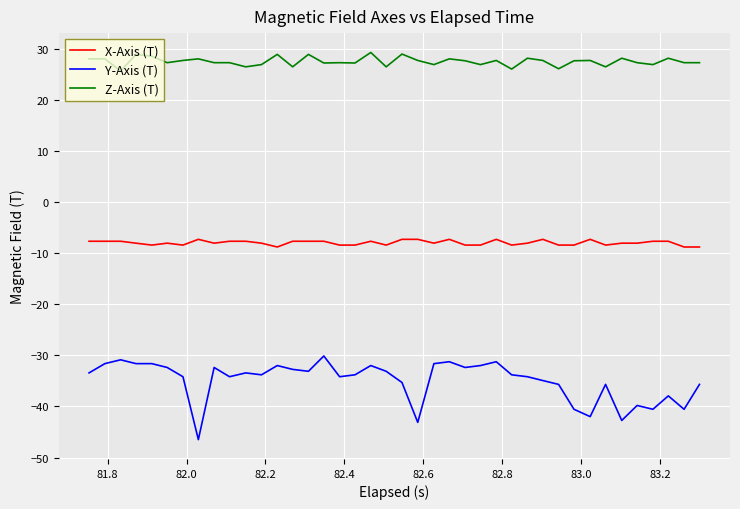

What is the greatest value displayed?

29.3